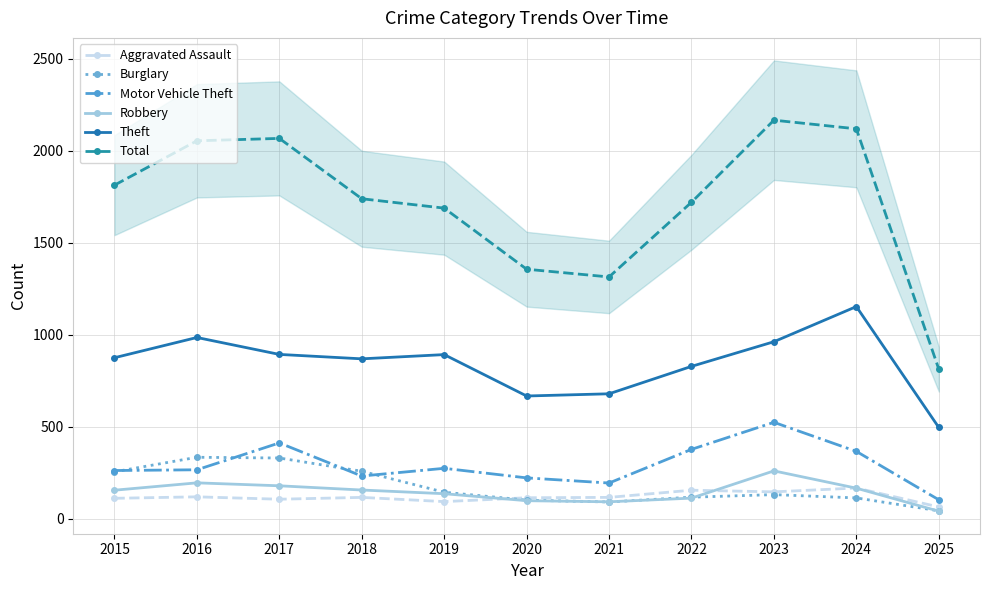

Which series has the largest total across all categories?

Total